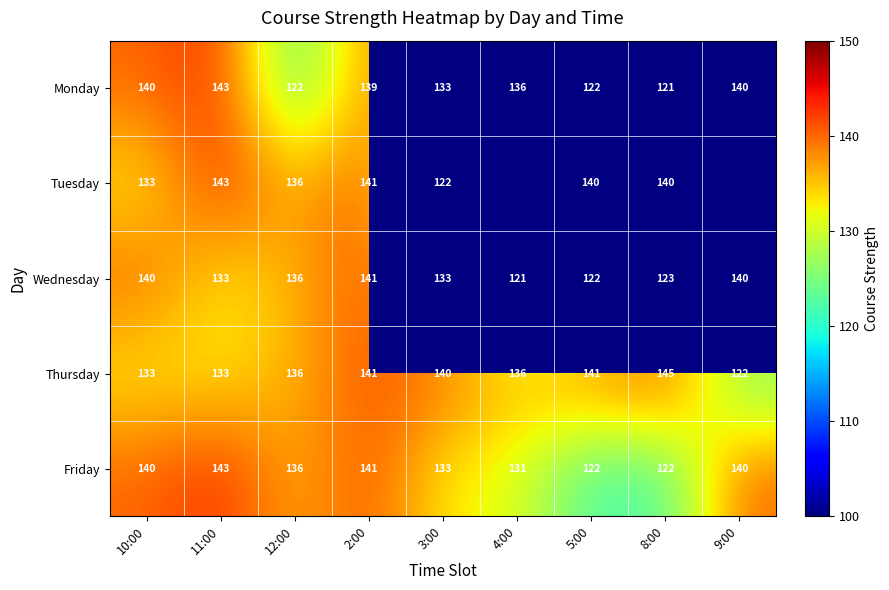

At which category is the sum across all series the highest?

2:00